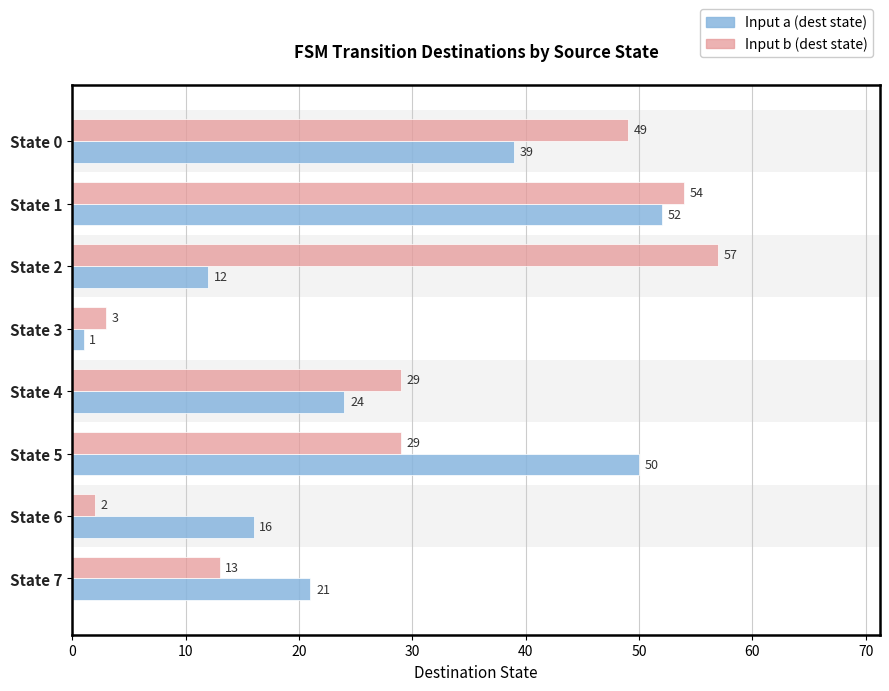

Which series changed the most between State 2 and State 6?

Input b (dest state)